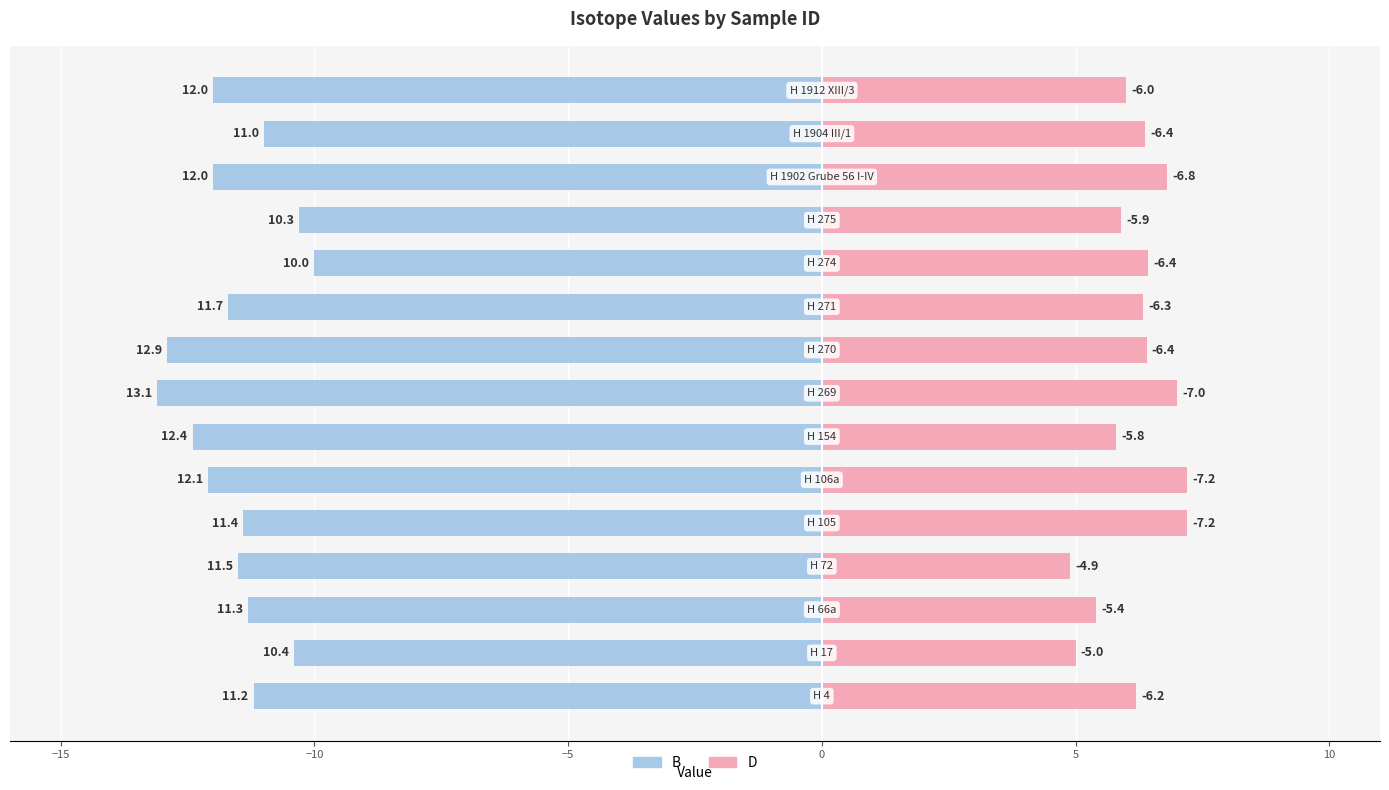

What is the average value of the B series?

-11.6